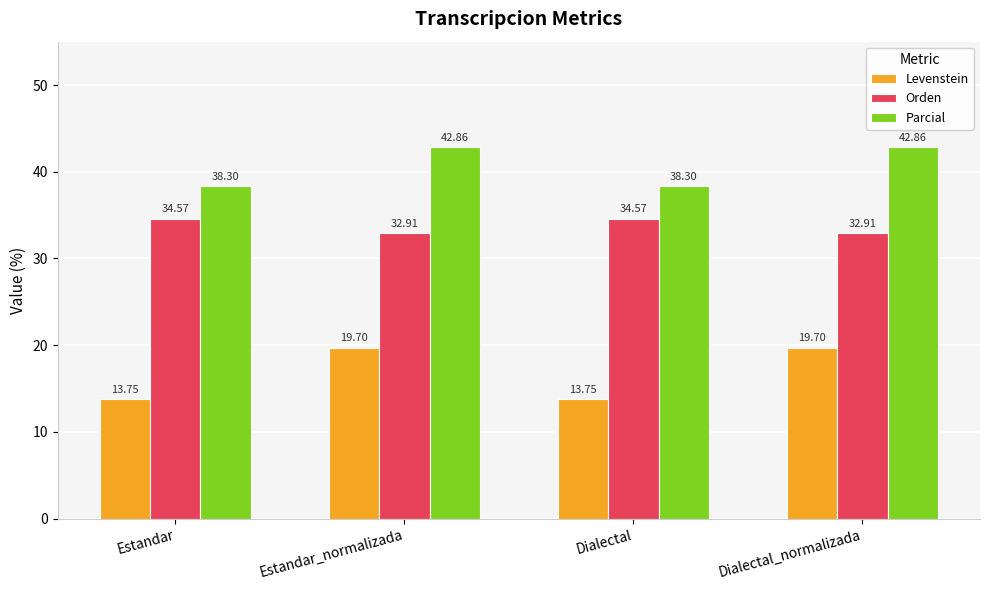

Are the bars horizontal?

No